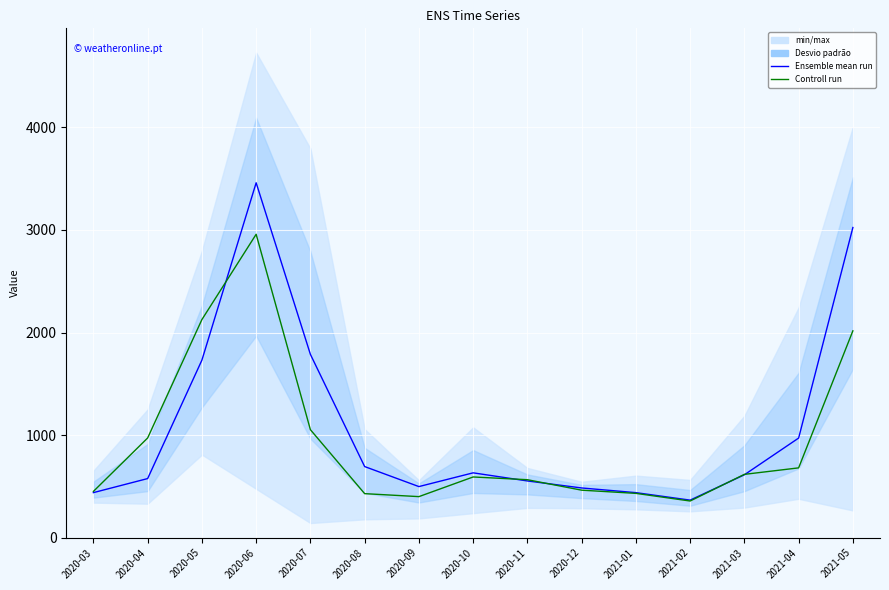

Read the Ensemble mean run value at 2020-04.

576.1